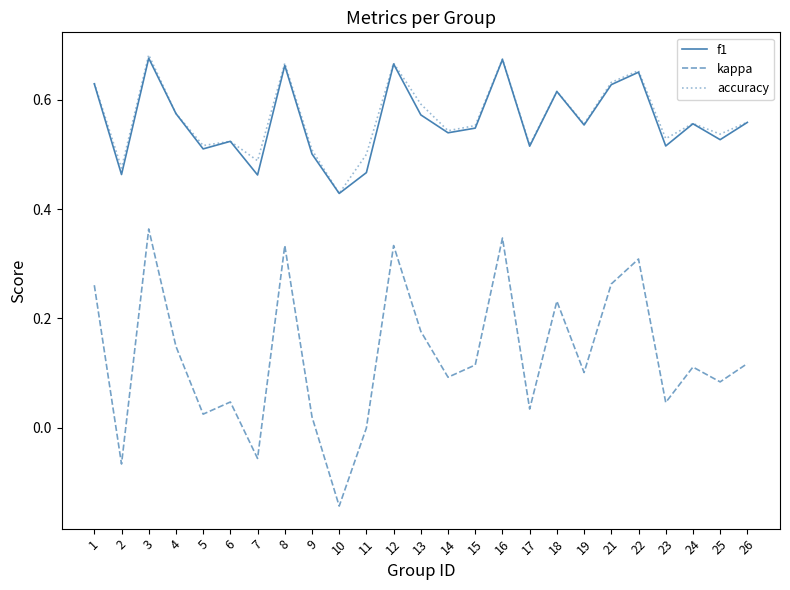

True or false: f1 has more than 1 points higher than both neighbors.

True